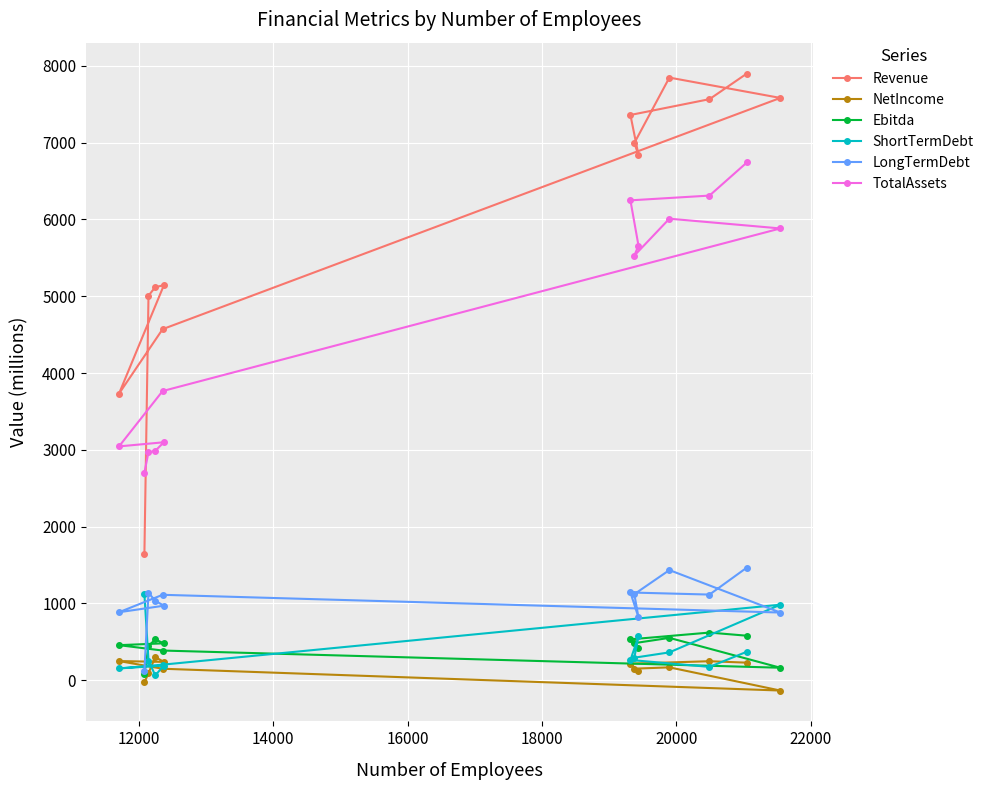

Which series has the largest total across all categories?

Revenue